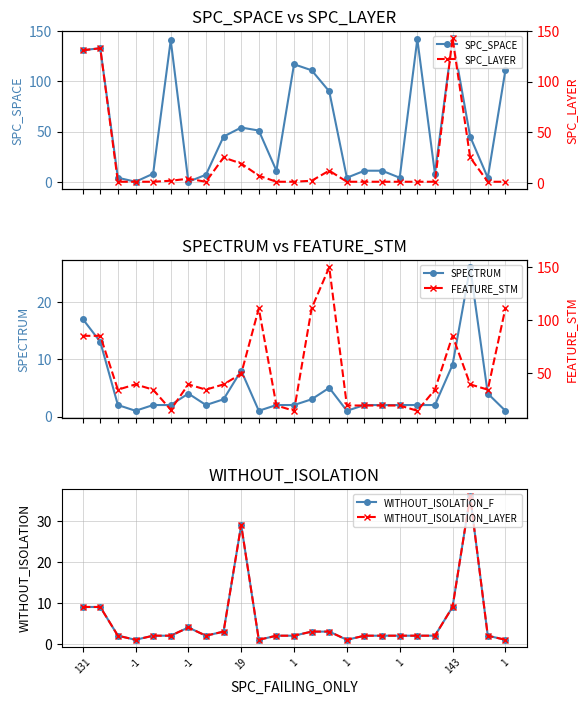

Reading right to left, what are all the values shown in this chart?

SPC_SPACE: 111	4	45	143	8	142	4	11	11	4	90	111	117	11	51	54	45	7	0	141	8	0	4	133	131
SPECTRUM: 1	4	26	9	2	2	2	2	2	1	5	3	2	2	1	8	3	2	4	2	2	1	2	13	17
WITHOUT_ISOLATION_F: 1	2	36	9	2	2	2	2	2	1	3	3	2	2	1	29	3	2	4	2	2	1	2	9	9
WITHOUT_ISOLATION_LAYER: 1	2	36	9	2	2	2	2	2	1	3	3	2	2	1	29	3	2	4	2	2	1	2	9	9
SPC_LAYER: 1	1	25	143	1	1	1	1	1	1	12	2	1	1	7	19	25	1	4	2	1	1	1	133	131
FEATURE_STM: 111	34	39	85	34	14	19	19	19	19	150	111	14	19	111	49	39	34	39	15	34	39	34	85	85